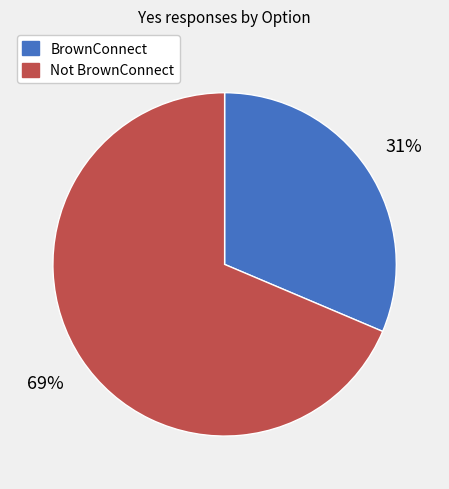

How many slices are in this pie chart?

2